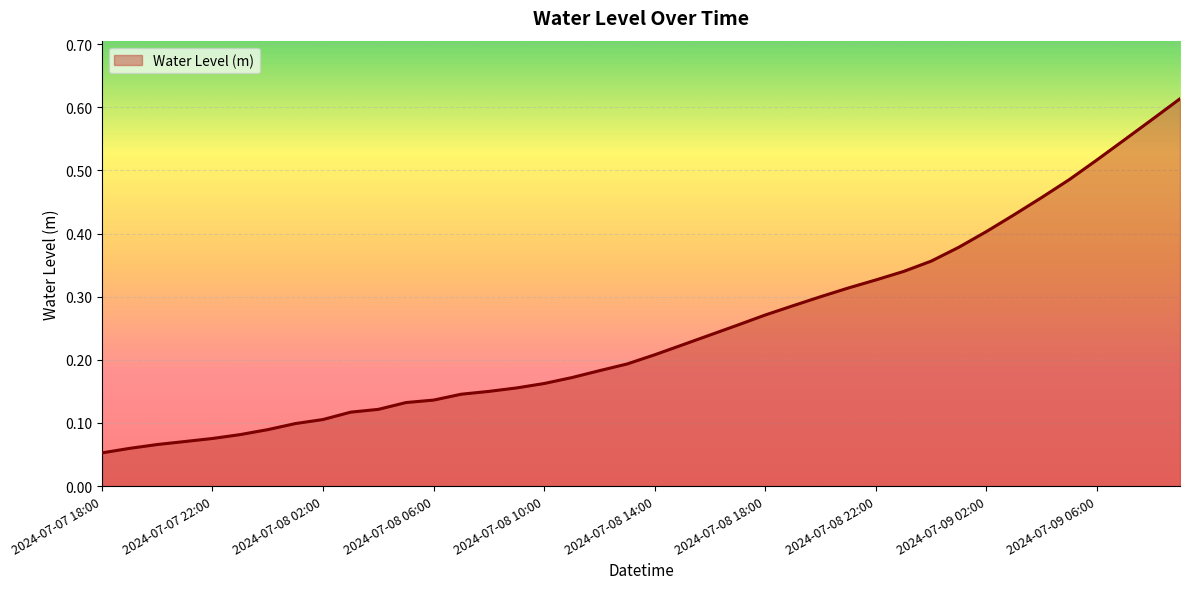

Reading left to right, extract all data points from this chart.

2024-07-07 18:00=0.1	2024-07-07 19:00=0.1	2024-07-07 20:00=0.1	2024-07-07 21:00=0.1	2024-07-07 22:00=0.1	2024-07-07 23:00=0.1	2024-07-08 00:00=0.1	2024-07-08 01:00=0.1	2024-07-08 02:00=0.1	2024-07-08 03:00=0.1	2024-07-08 04:00=0.1	2024-07-08 05:00=0.1	2024-07-08 06:00=0.1	2024-07-08 07:00=0.1	2024-07-08 08:00=0.1	2024-07-08 09:00=0.2	2024-07-08 10:00=0.2	2024-07-08 11:00=0.2	2024-07-08 12:00=0.2	2024-07-08 13:00=0.2	2024-07-08 14:00=0.2	2024-07-08 15:00=0.2	2024-07-08 16:00=0.2	2024-07-08 17:00=0.3	2024-07-08 18:00=0.3	2024-07-08 19:00=0.3	2024-07-08 20:00=0.3	2024-07-08 21:00=0.3	2024-07-08 22:00=0.3	2024-07-08 23:00=0.3	2024-07-09 00:00=0.4	2024-07-09 01:00=0.4	2024-07-09 02:00=0.4	2024-07-09 03:00=0.4	2024-07-09 04:00=0.5	2024-07-09 05:00=0.5	2024-07-09 06:00=0.5	2024-07-09 07:00=0.5	2024-07-09 08:00=0.6	2024-07-09 09:00=0.6